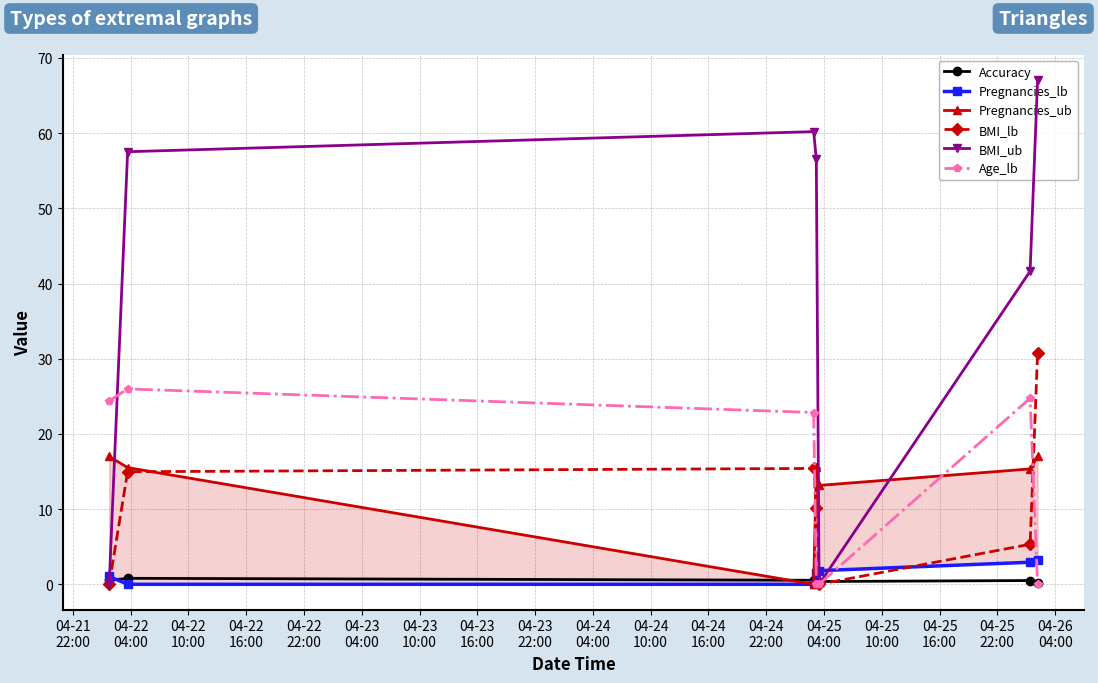

What is the value of the BMI_lb point at the 2nd from the left?

15.0